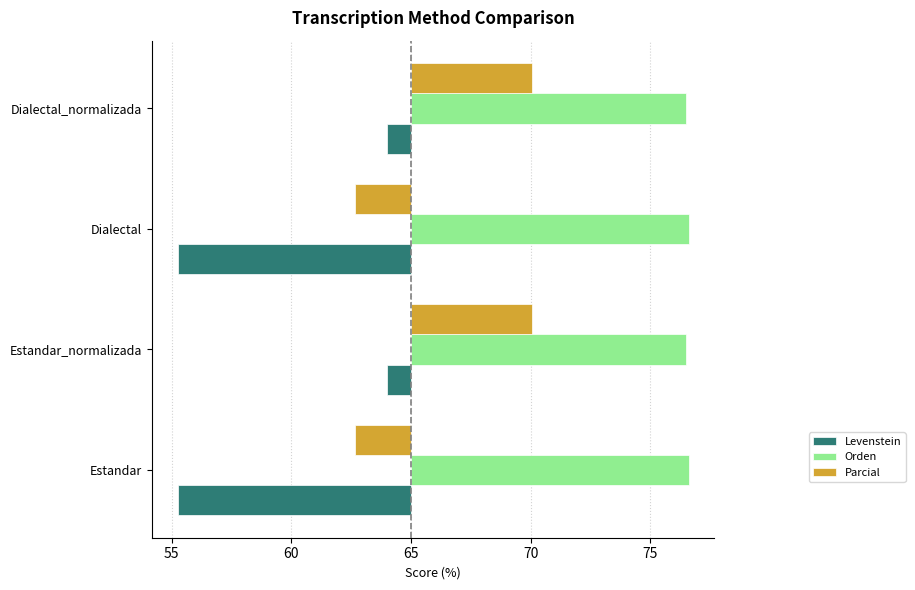

Count the number of data series in this chart.

3